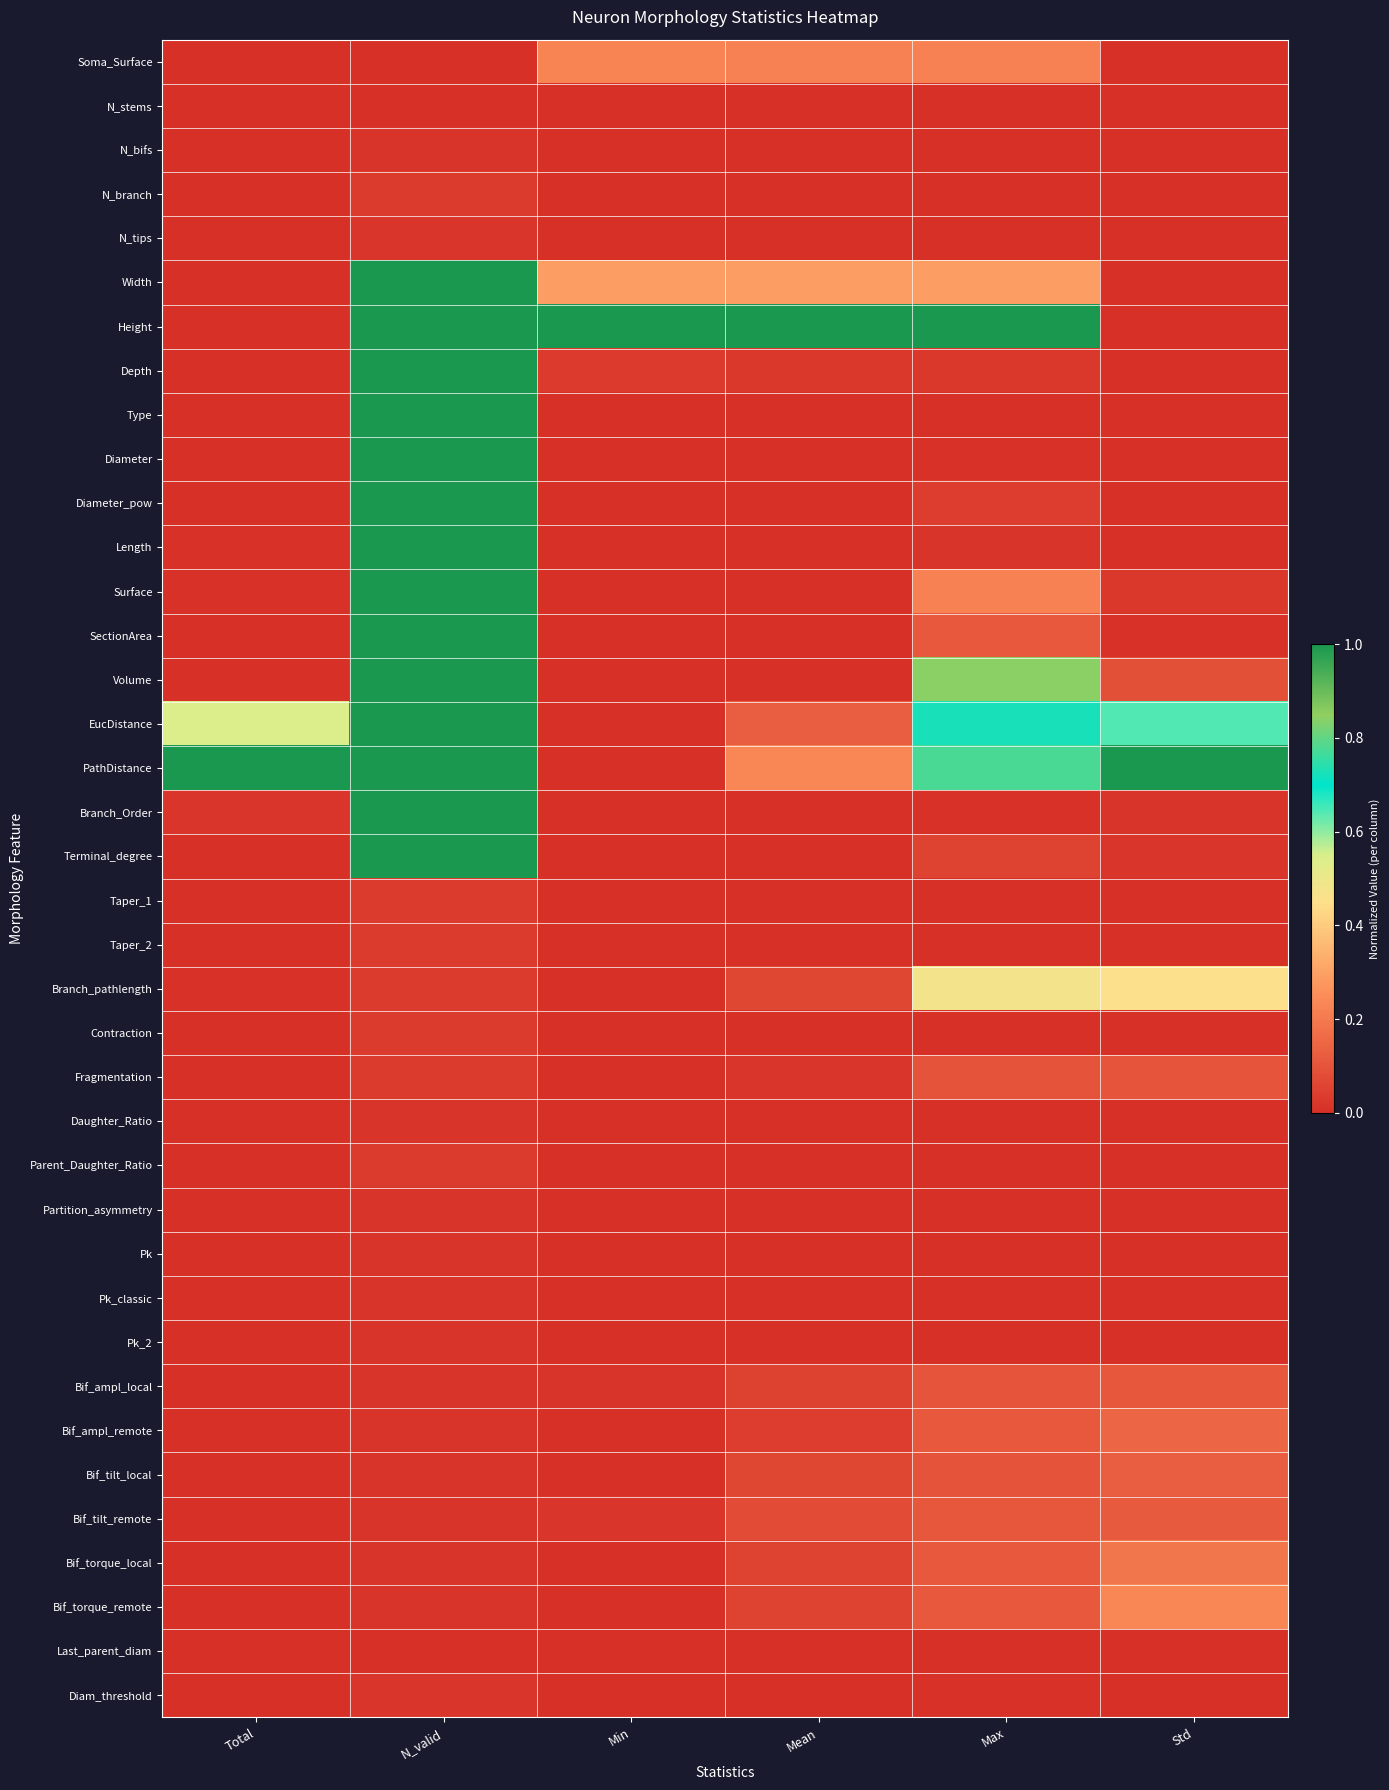

List the series in order of their peak value, lowest first.

N_stems, Last_parent_diam, N_bifs, Daughter_Ratio, Partition_asymmetry, Pk, Pk_classic, Pk_2, N_tips, Diam_threshold, N_branch, Taper_1, Taper_2, Contraction, Parent_Daughter_Ratio, Fragmentation, Bif_ampl_local, Bif_tilt_remote, Bif_tilt_local, Bif_ampl_remote, Bif_torque_local, Soma_Surface, Bif_torque_remote, Branch_pathlength, Length, Surface, SectionArea, Volume, Width, Height, Depth, Type, Diameter, Diameter_pow, EucDistance, PathDistance, Branch_Order, Terminal_degree